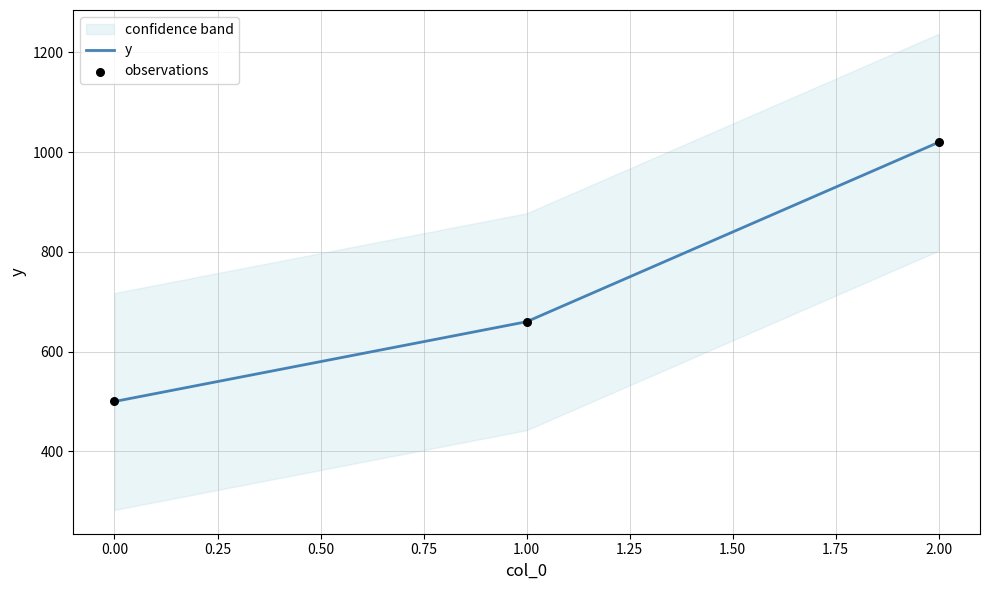

What is the highest value of the y series?

1020